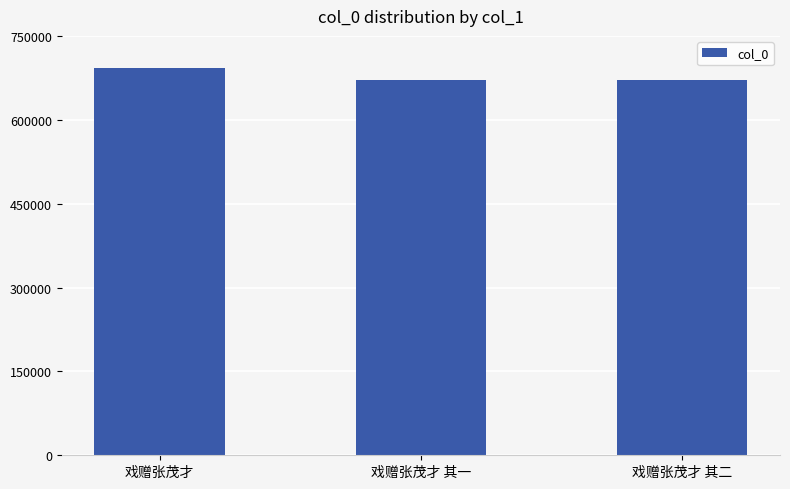

What is the minimum value shown in the chart?

670879